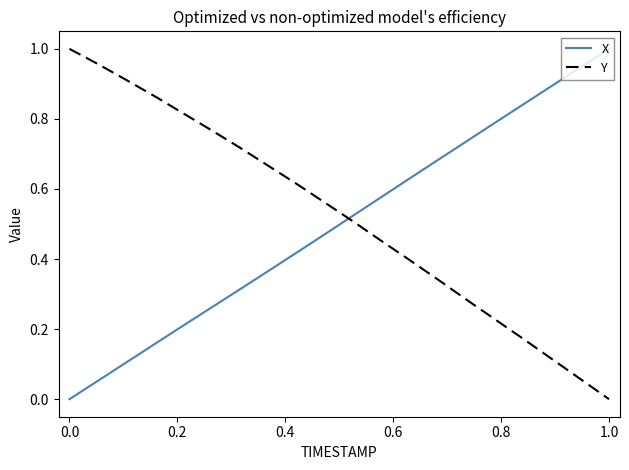

How many intersections are there between X and Y?

1